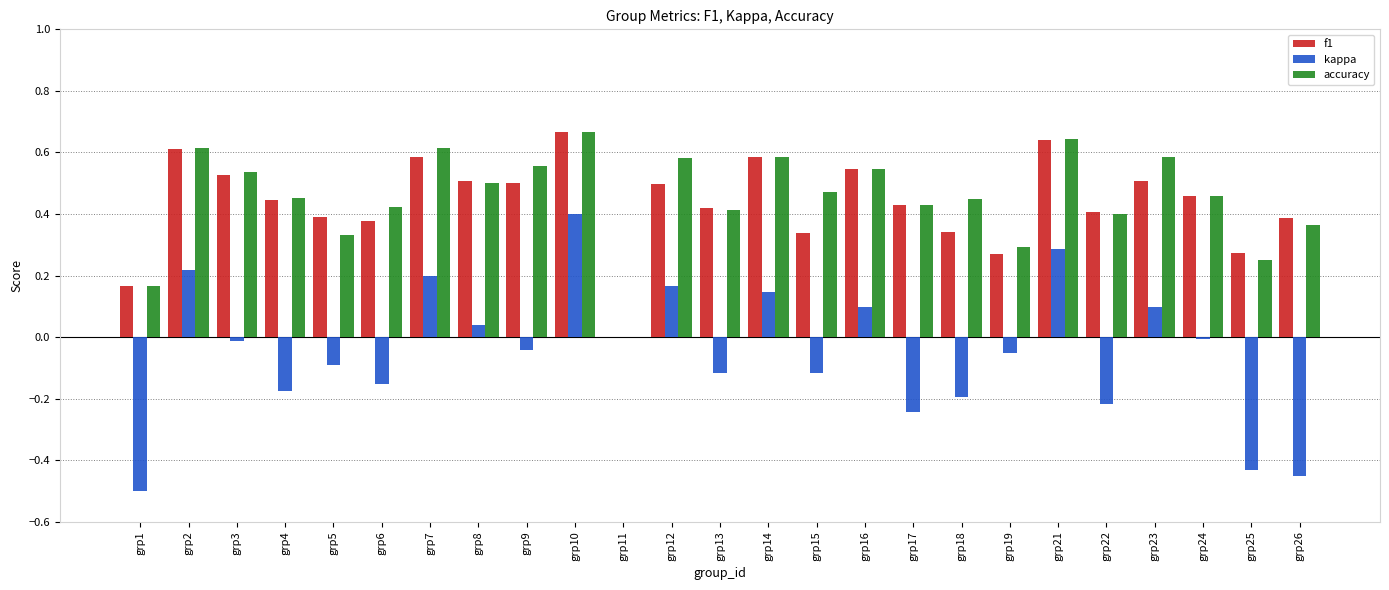

Between grp14 and grp23, which series saw the biggest shift?

f1